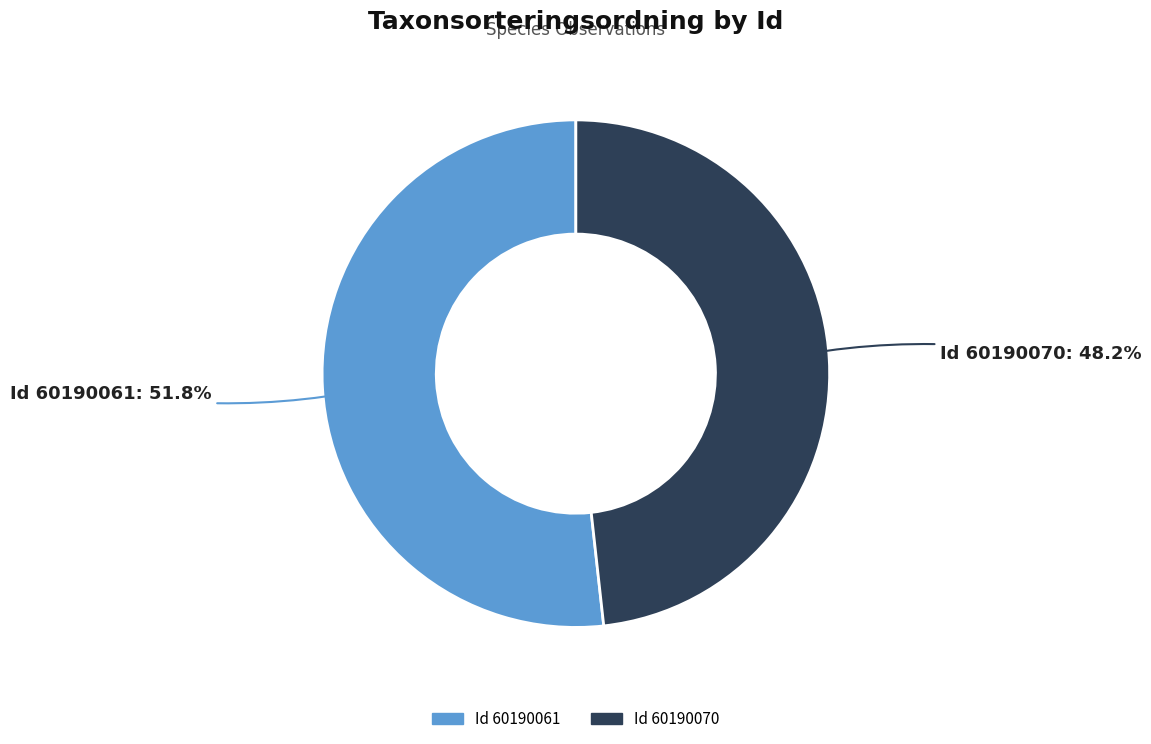

Is there a majority slice in this chart?

Yes